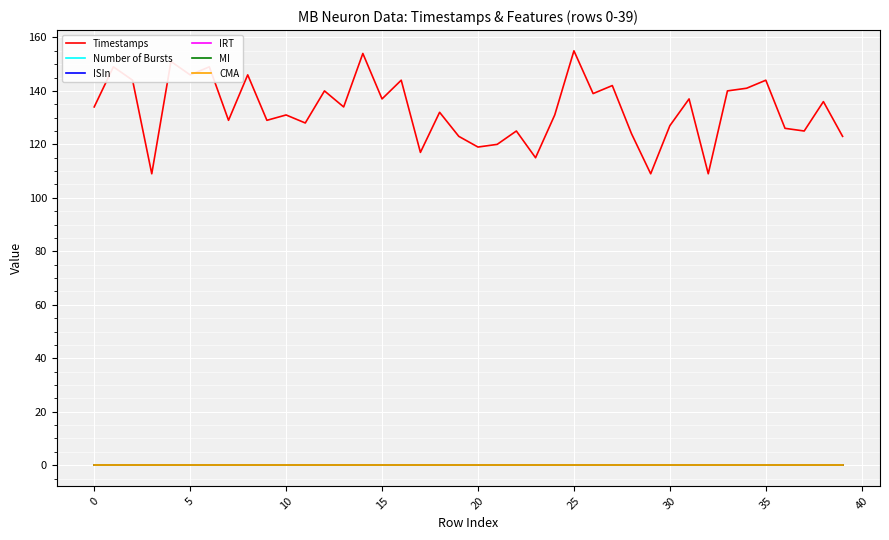

Does the chart display data point markers on the line(s)?

No